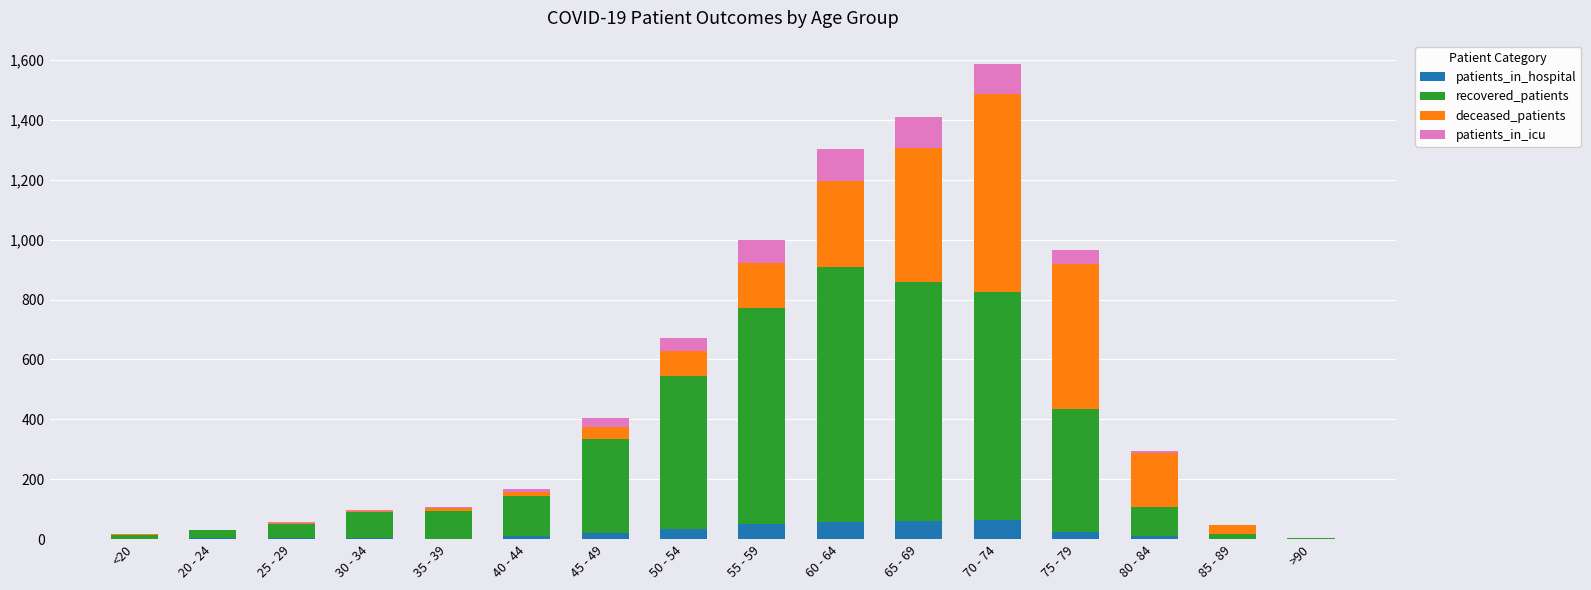

At which category is the sum across all series the highest?

70 - 74